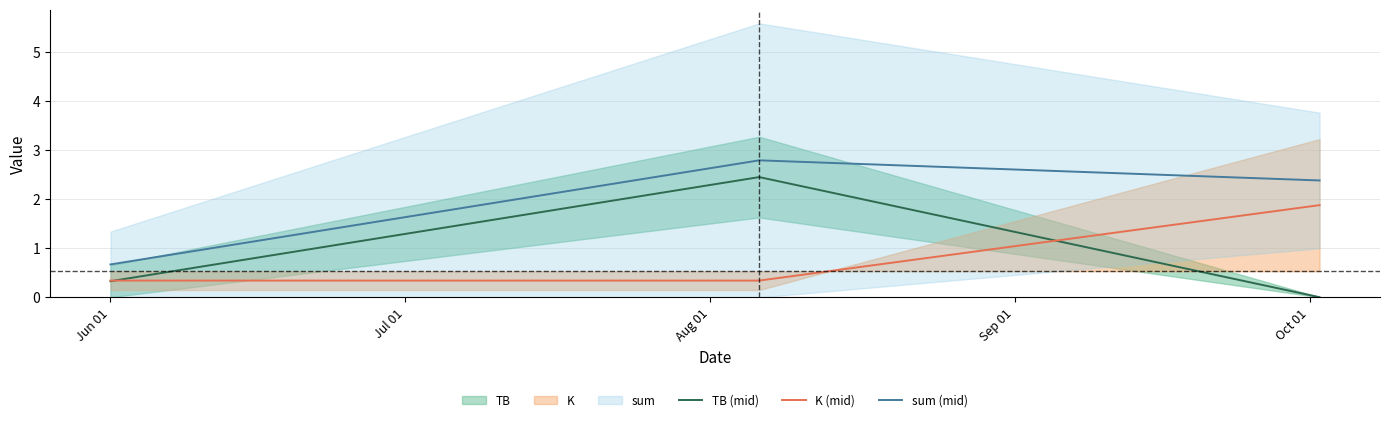

How many sum (mid) values are between 0 and 2?

1